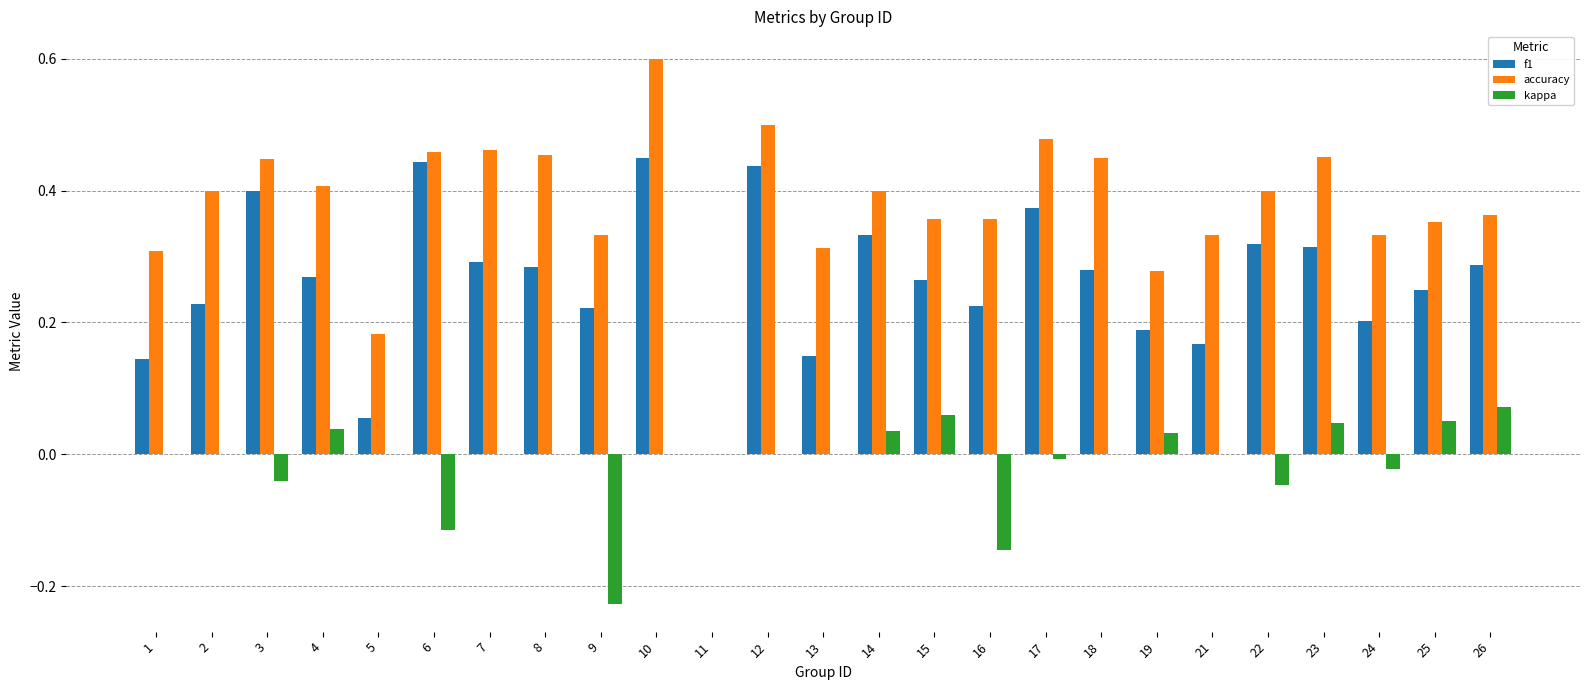

How many groups of bars are there?

25